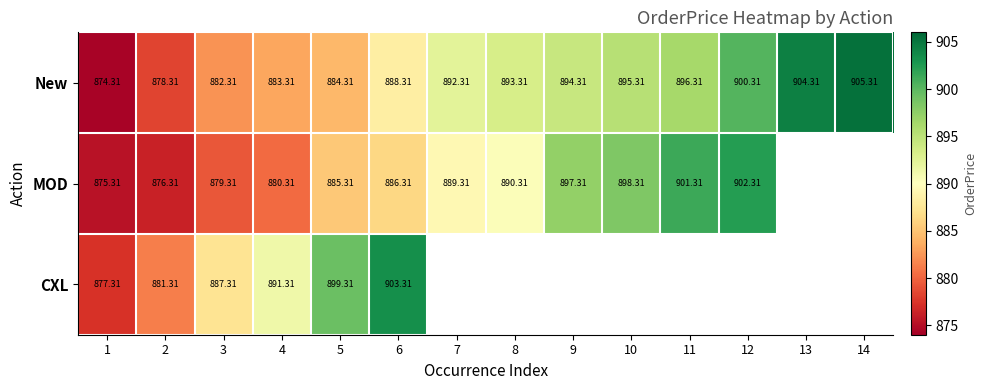

Rank the series at 2 from lowest to highest value.

MOD, New, CXL